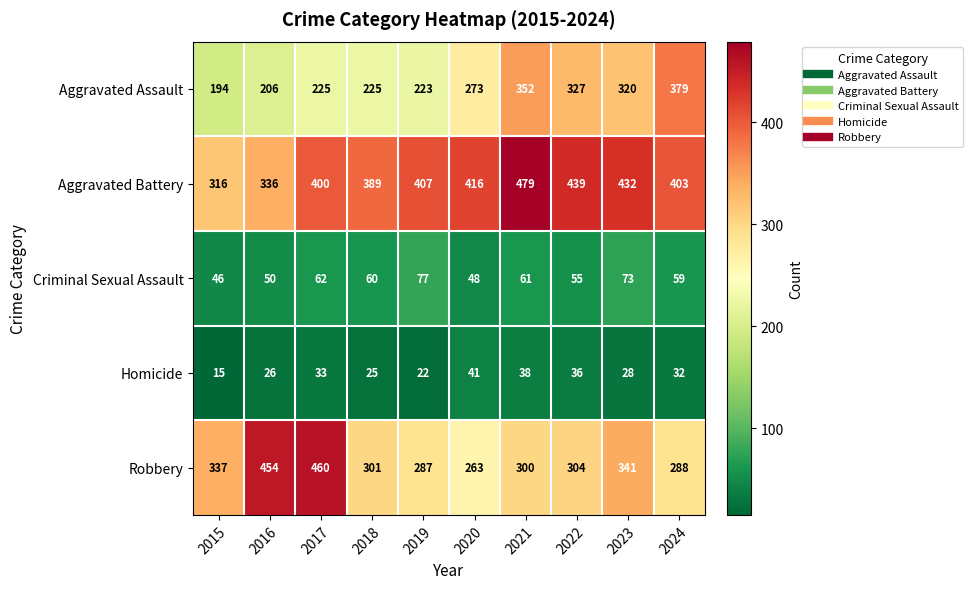

Which category has the lowest value across all series?

2015